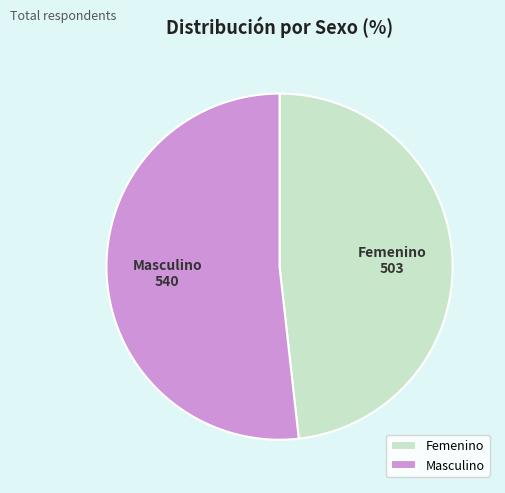

What is the ratio of the value at Masculino to the value at Femenino?

1.1